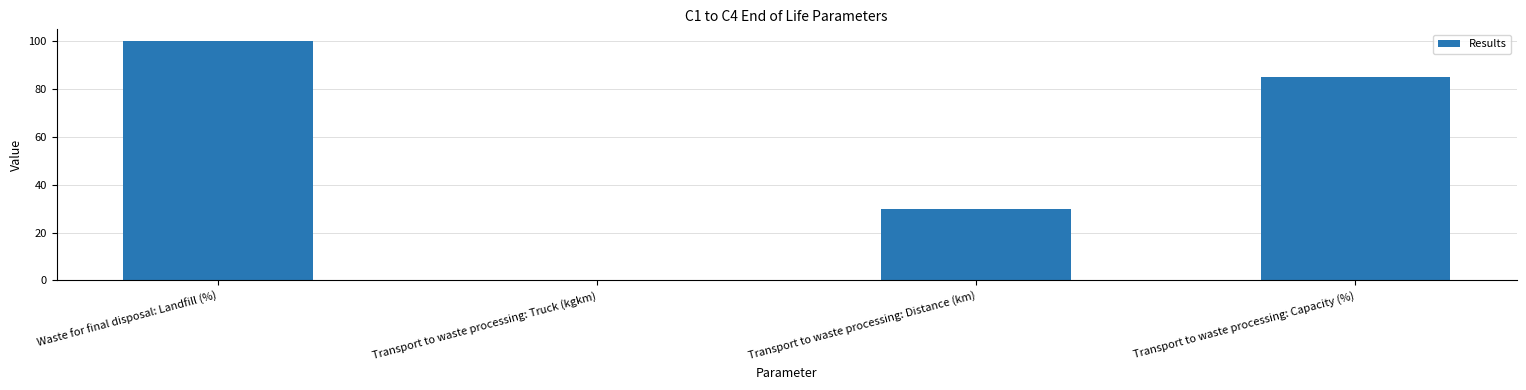

How many data points does each series have?

4